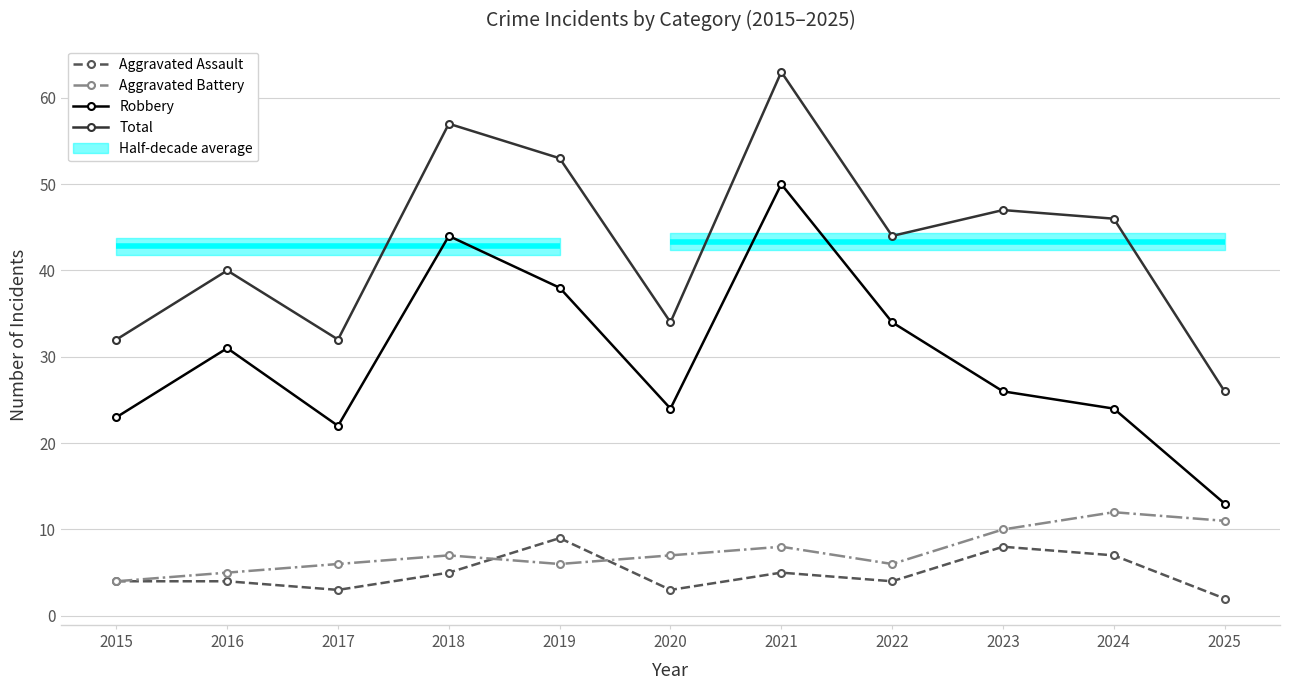

What is the minimum value shown in the chart?

2